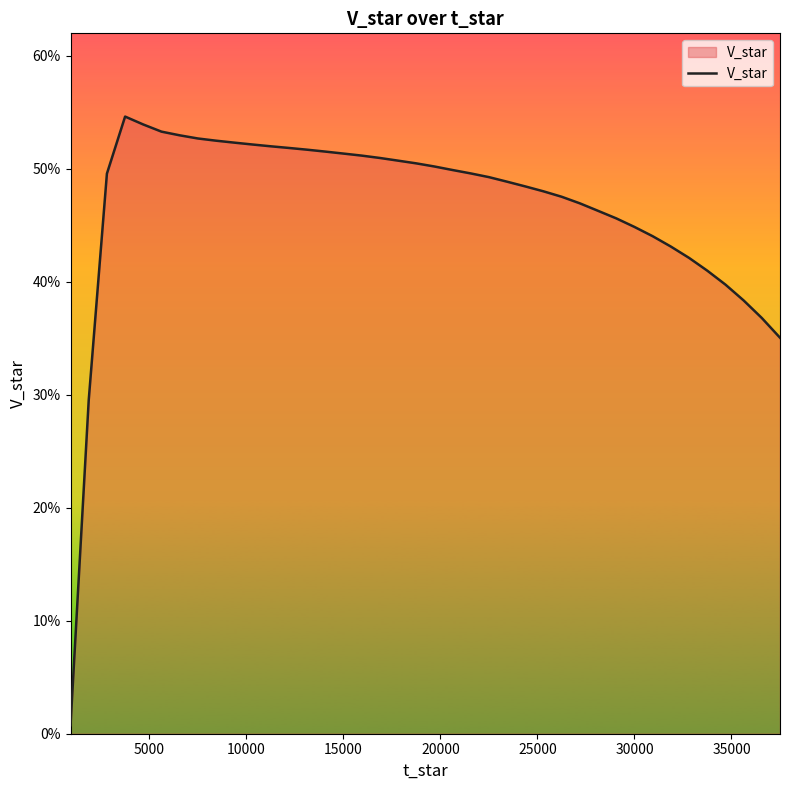

True or false: there are more than 1 points higher than both neighbors.

False